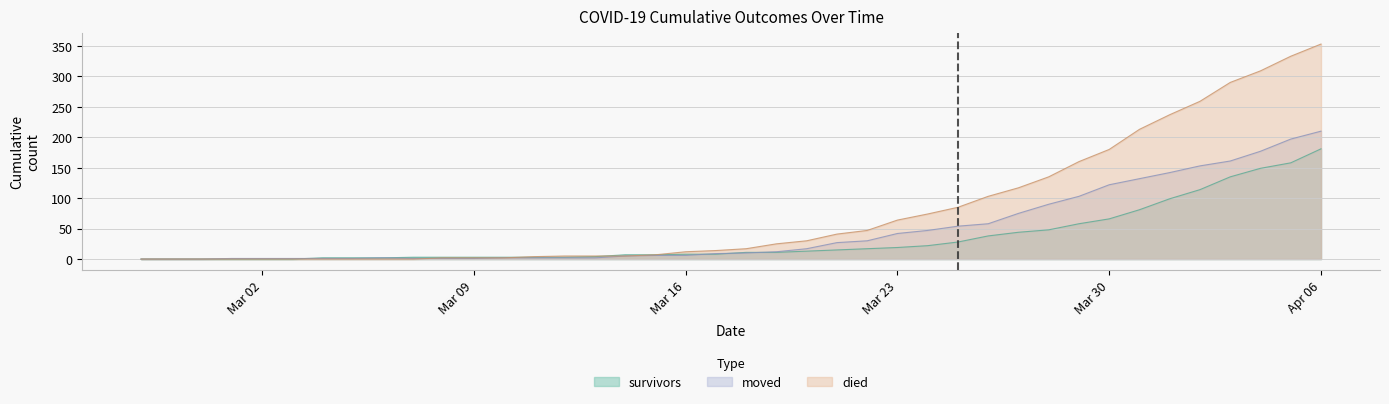

How many values in moved are above zero?

37